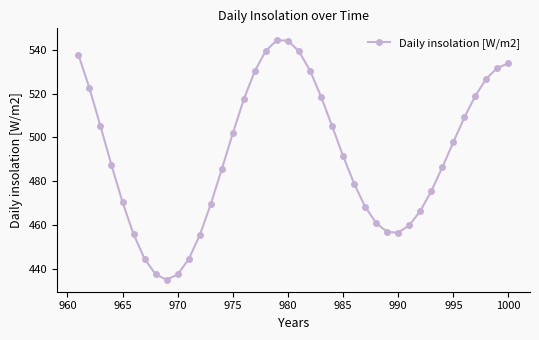

What is the minimum value shown in the chart?

435.0